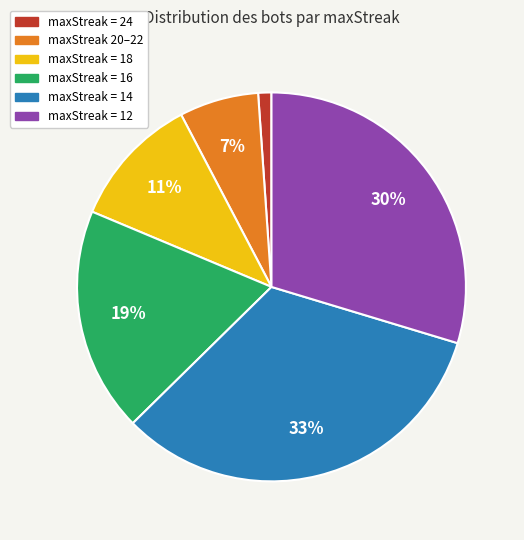

To the nearest percent, what is the average slice percentage?

17%